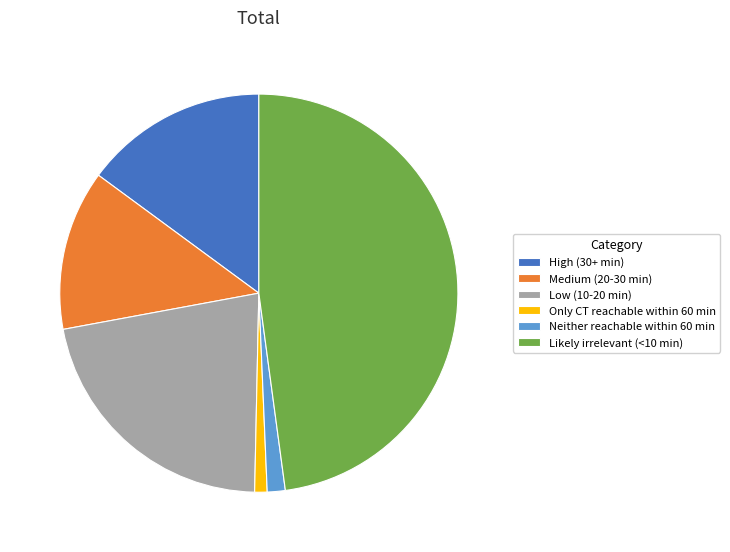

True or false: Only CT reachable within 60 min accounts for 1% of the total.

True